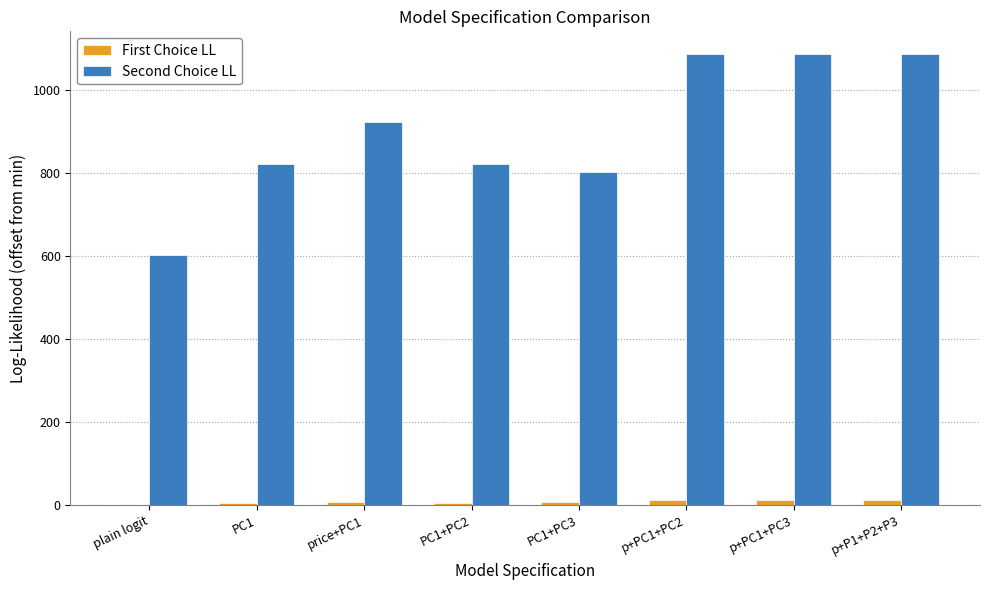

What is the sum of all Second Choice LL values?

7231.0